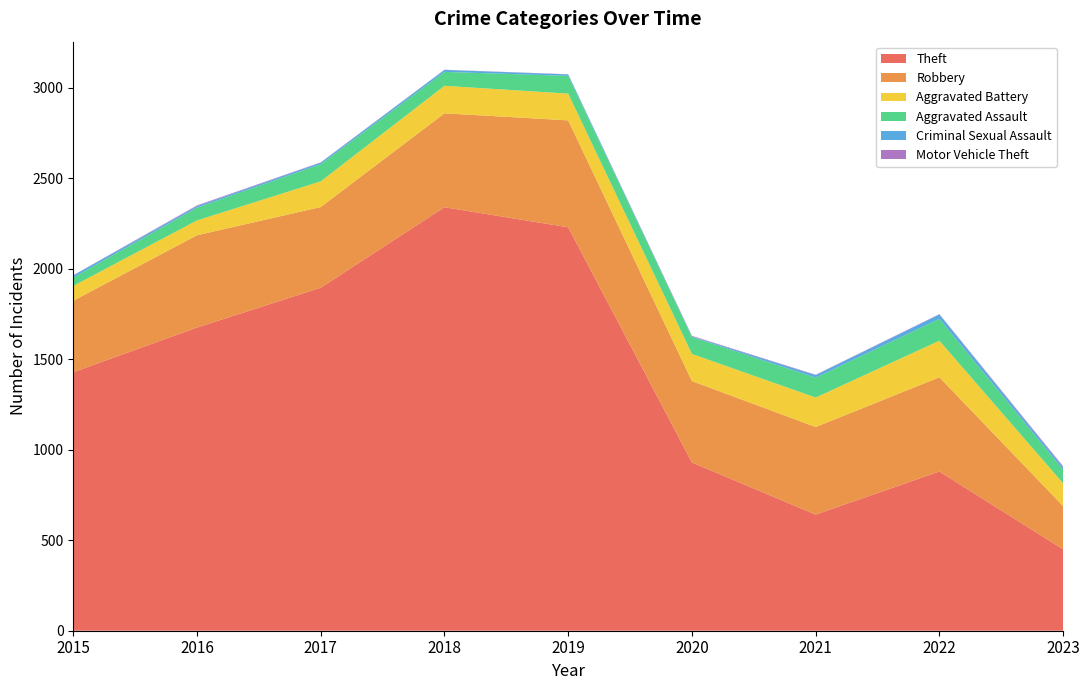

Reading right to left, extract all data points from this chart.

Theft: 2023=450	2022=880	2021=642	2020=930	2019=2230	2018=2341	2017=1896	2016=1676	2015=1429
Robbery: 2023=239	2022=521	2021=484	2020=450	2019=591	2018=519	2017=446	2016=510	2015=395
Aggravated Battery: 2023=126	2022=202	2021=163	2020=150	2019=148	2018=152	2017=142	2016=82	2015=82
Aggravated Assault: 2023=75	2022=121	2021=110	2020=94	2019=98	2018=77	2017=95	2016=71	2015=46
Criminal Sexual Assault: 2023=13	2022=24	2021=14	2020=3	2019=8	2018=11	2017=8	2016=8	2015=12
Motor Vehicle Theft: 2023=6	2022=2	2021=2	2020=3	2019=1	2018=1	2017=2	2016=4	2015=1